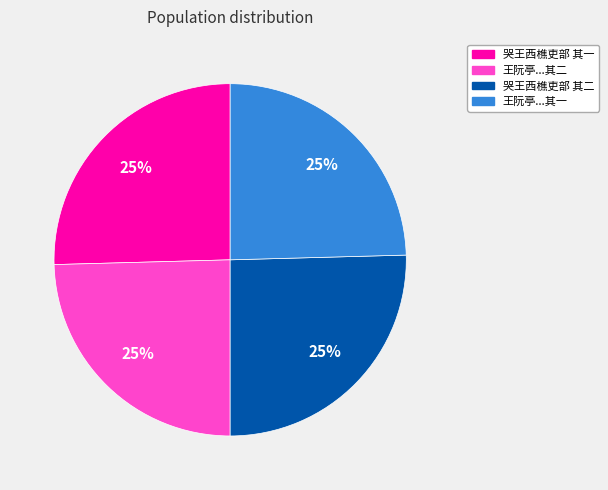

Is there any slice that represents more than half of the pie?

No